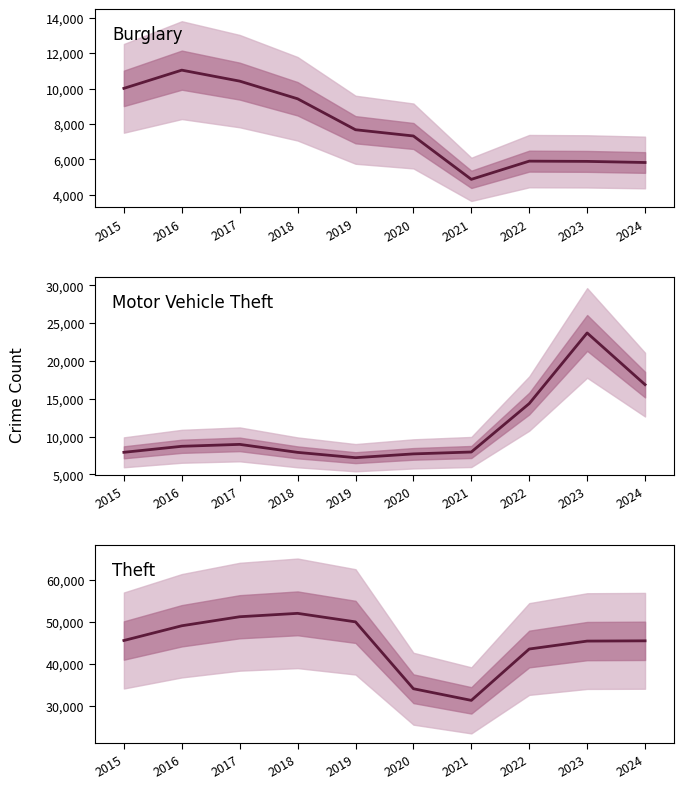

What is the spread (max minus min) of values at 2020?

26788